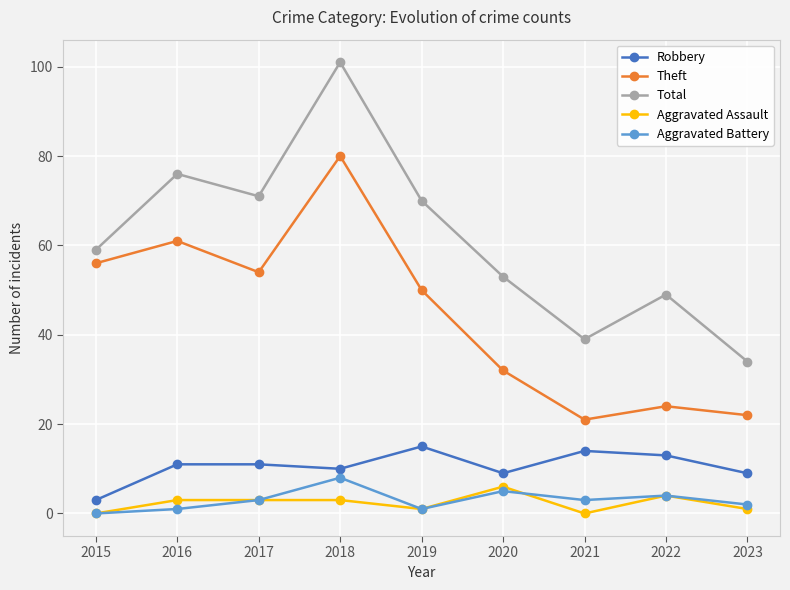

What is the difference between the Total values at 2019 and 2015?

11